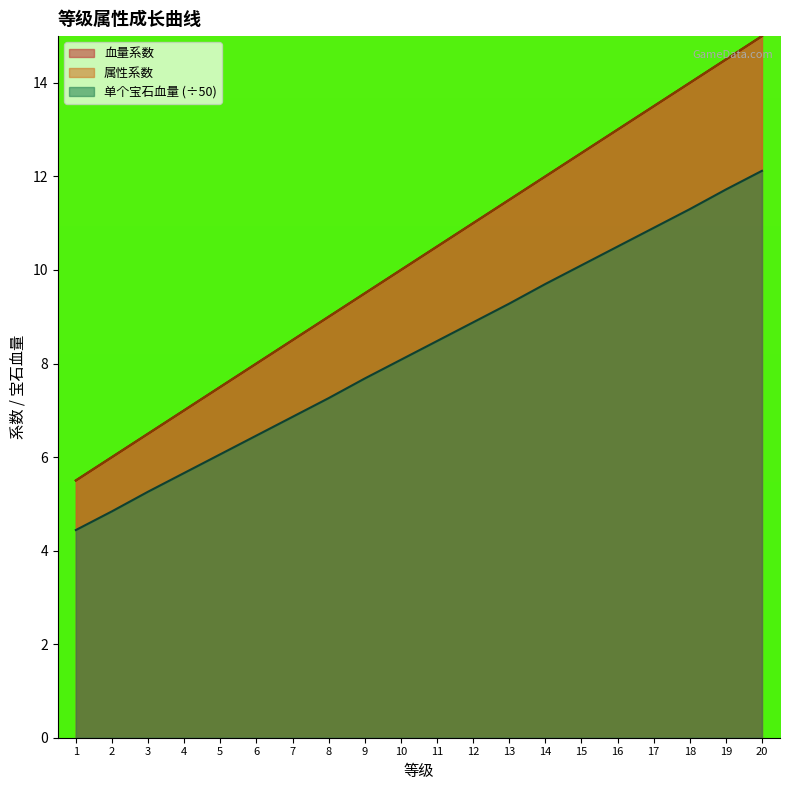

What is the difference between the maximum and minimum values in the 属性系数 series?

9.5